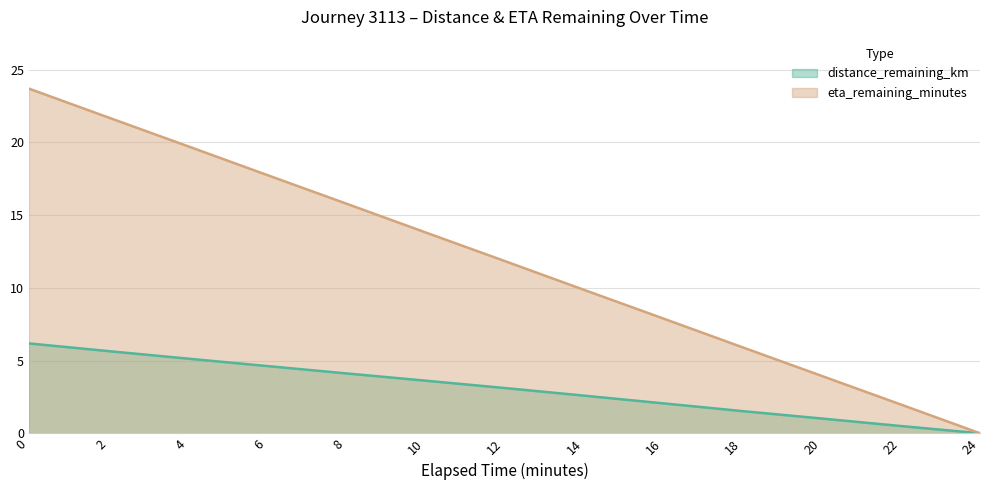

What is the difference between the distance_remaining_km values at 8 and 6?

0.5